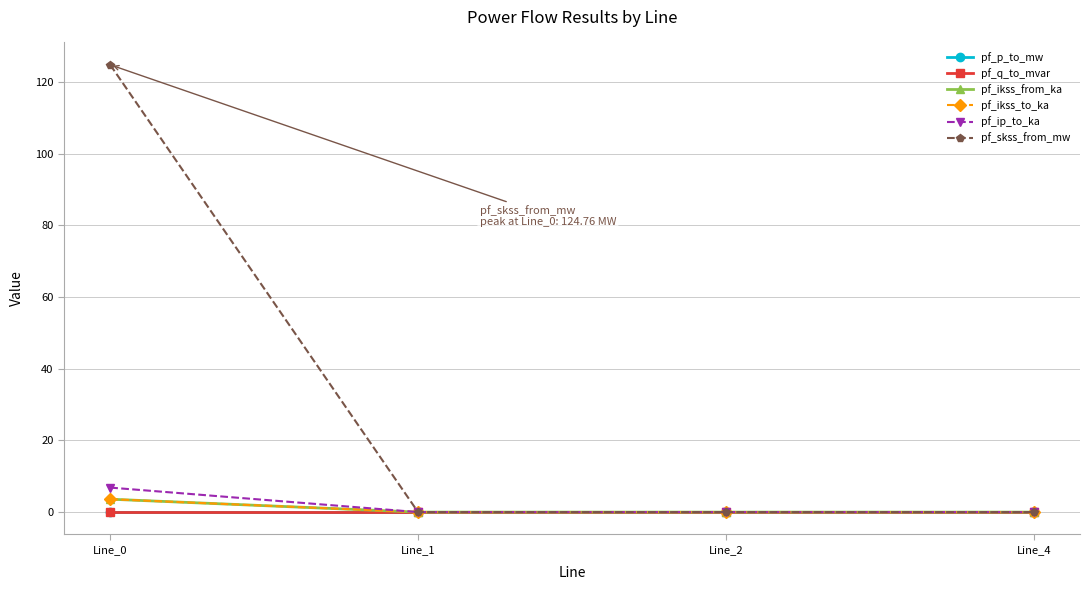

Reading right to left, transcribe all the data shown in this chart.

pf_p_to_mw: Line_4=0.0	Line_2=0.0	Line_1=0.0	Line_0=-0.0
pf_q_to_mvar: Line_4=0.0	Line_2=0.0	Line_1=0.0	Line_0=-0.0
pf_ikss_from_ka: Line_4=0.0	Line_2=0.0	Line_1=0.0	Line_0=3.6
pf_ikss_to_ka: Line_4=0.0	Line_2=0.0	Line_1=0.0	Line_0=3.6
pf_ip_to_ka: Line_4=0.0	Line_2=0.0	Line_1=0.0	Line_0=6.8
pf_skss_from_mw: Line_4=0.0	Line_2=0.0	Line_1=0.0	Line_0=124.8